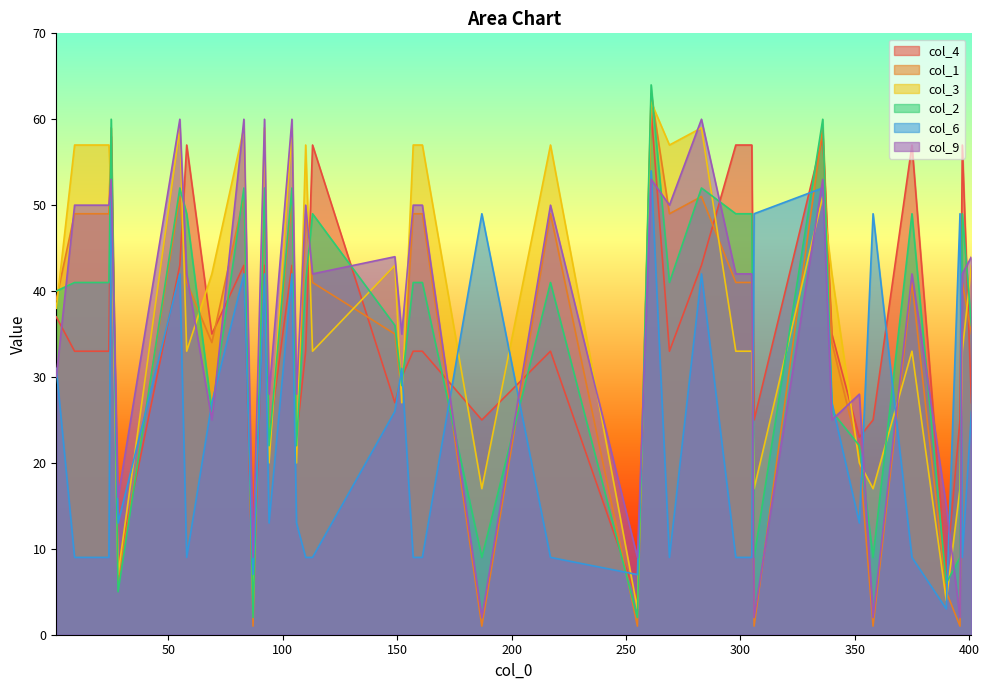

At which label is col_2 closest to 33?

149